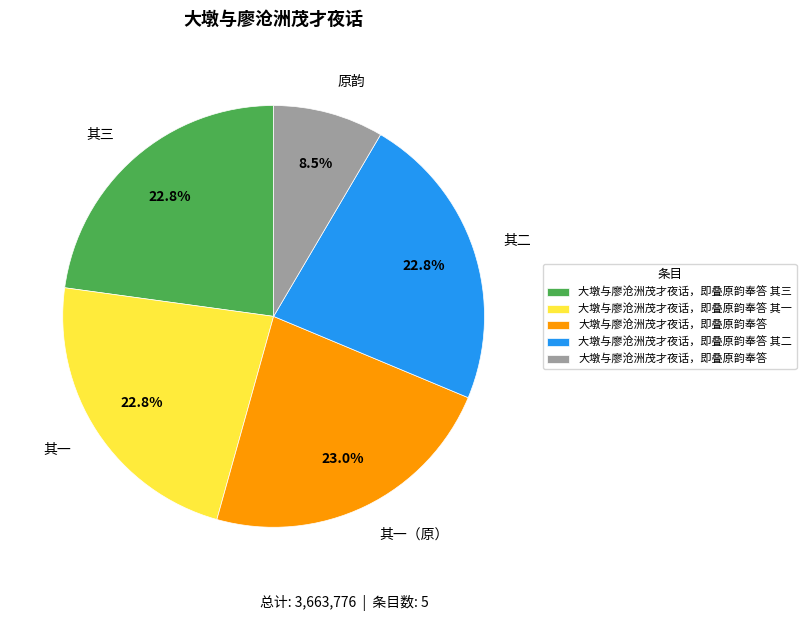

Do 其一（原） and 原韵 together represent more than half of the pie?

No